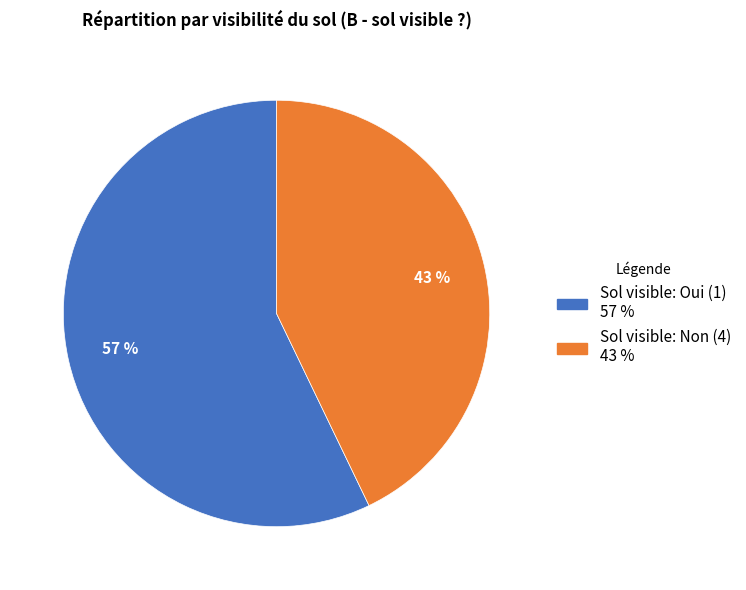

To the nearest percent, what is the average slice percentage?

50%